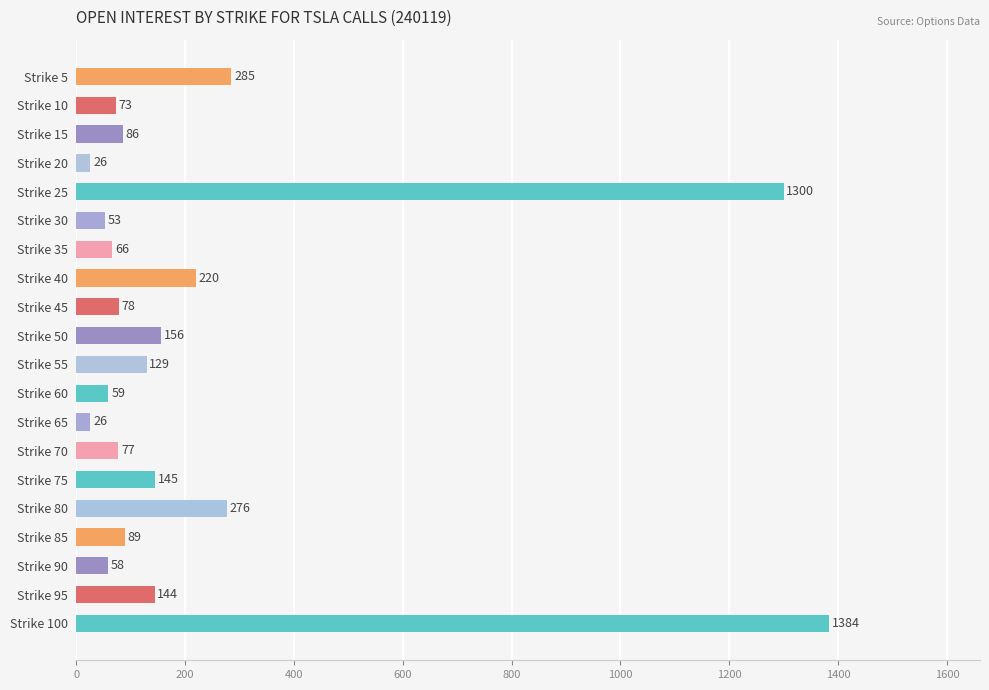

What is the ratio of the value at Strike 50 to the value at Strike 35?

2.4